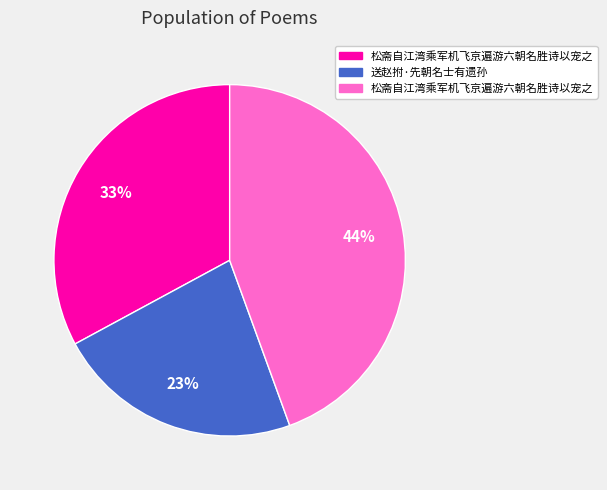

Is there a majority slice in this chart?

No